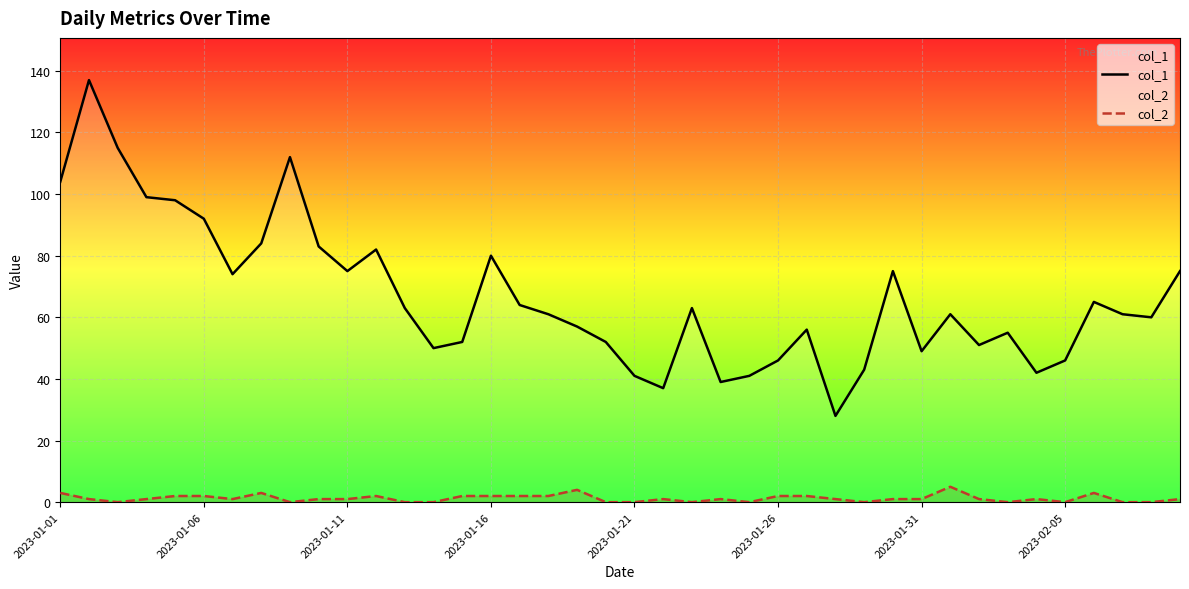

Which series has the largest total across all categories?

col_1